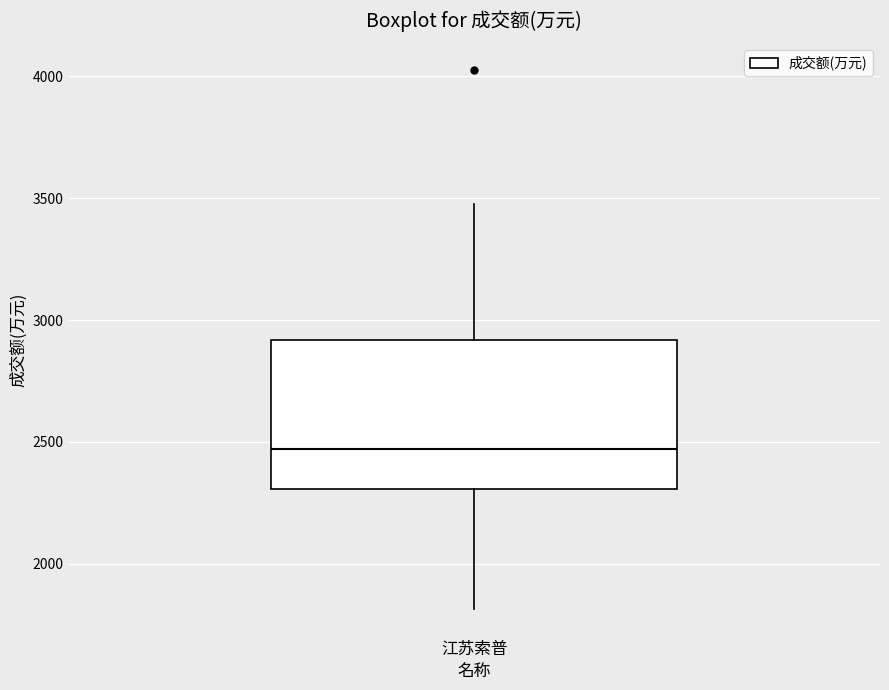

Transcribe this box plot: give where the median line is, the range the box spans, and where the two whiskers end, as read against the y-axis. The values are not printed on the chart, so give them approximately, as read against the axis.

median 2450, box 2300 to 2900, whiskers 1800 to 3500